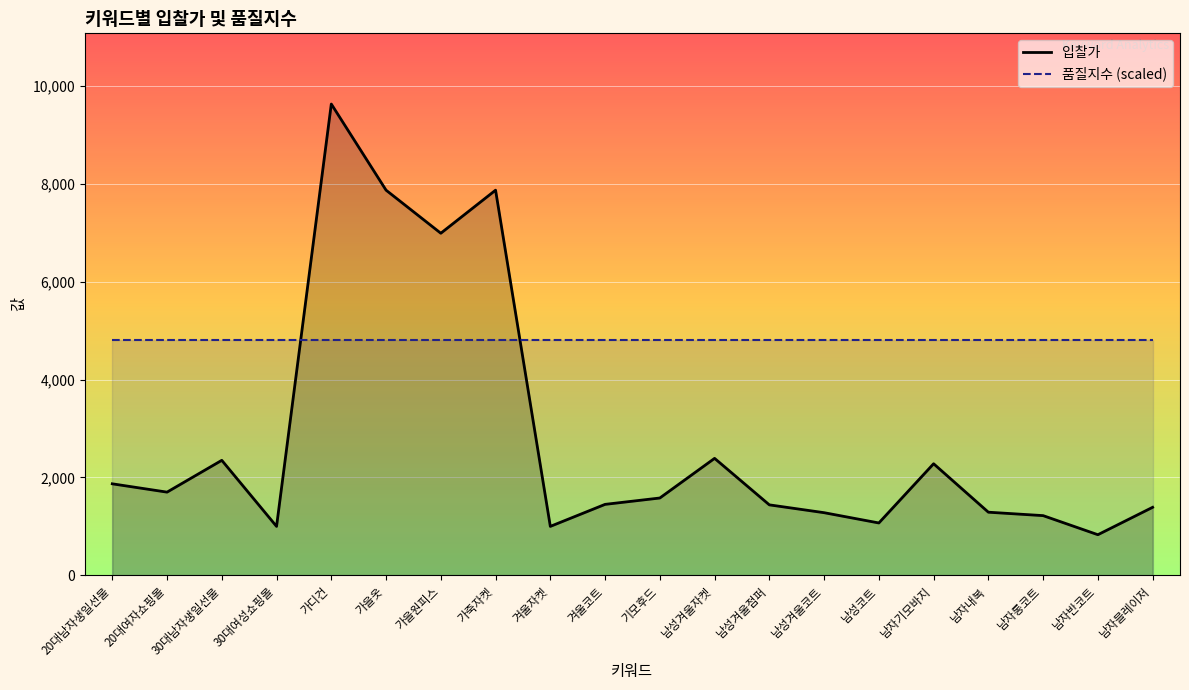

Reading left to right, what are all the values shown in this chart?

입찰가: 20대남자생일선물=1870	20대여자쇼핑몰=1700	30대남자생일선물=2350	30대여성쇼핑몰=1000	가디건=9630	가을옷=7870	가을원피스=6990	가죽자켓=7870	겨울자켓=1000	겨울코트=1450	기모후드=1580	남성겨울자켓=2390	남성겨울점퍼=1440	남성겨울코트=1280	남성코트=1070	남자기모바지=2280	남자내복=1290	남자롱코트=1220	남자반코트=830	남자블레이저=1390
품질지수 (scaled): 20대남자생일선물=4815	20대여자쇼핑몰=4815	30대남자생일선물=4815	30대여성쇼핑몰=4815	가디건=4815	가을옷=4815	가을원피스=4815	가죽자켓=4815	겨울자켓=4815	겨울코트=4815	기모후드=4815	남성겨울자켓=4815	남성겨울점퍼=4815	남성겨울코트=4815	남성코트=4815	남자기모바지=4815	남자내복=4815	남자롱코트=4815	남자반코트=4815	남자블레이저=4815